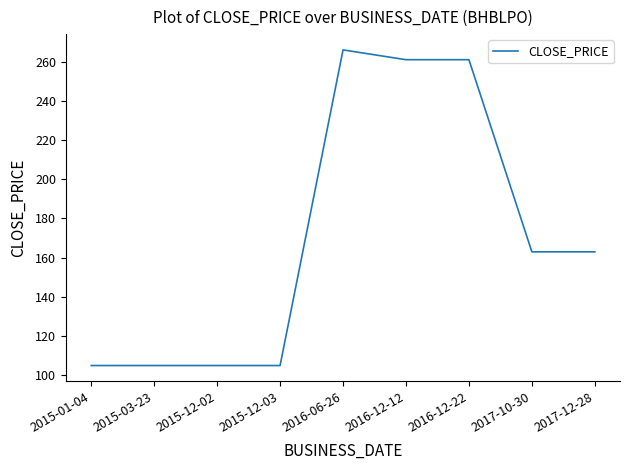

Reading left to right, what are all the values shown in this chart?

105	105	105	105	266	261	261	163	163